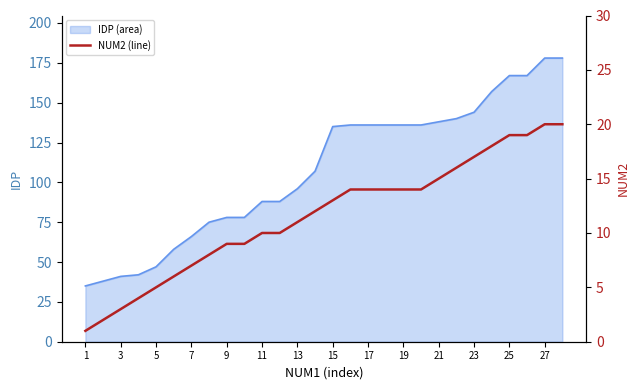

What is the minimum value for IDP (area)?

35